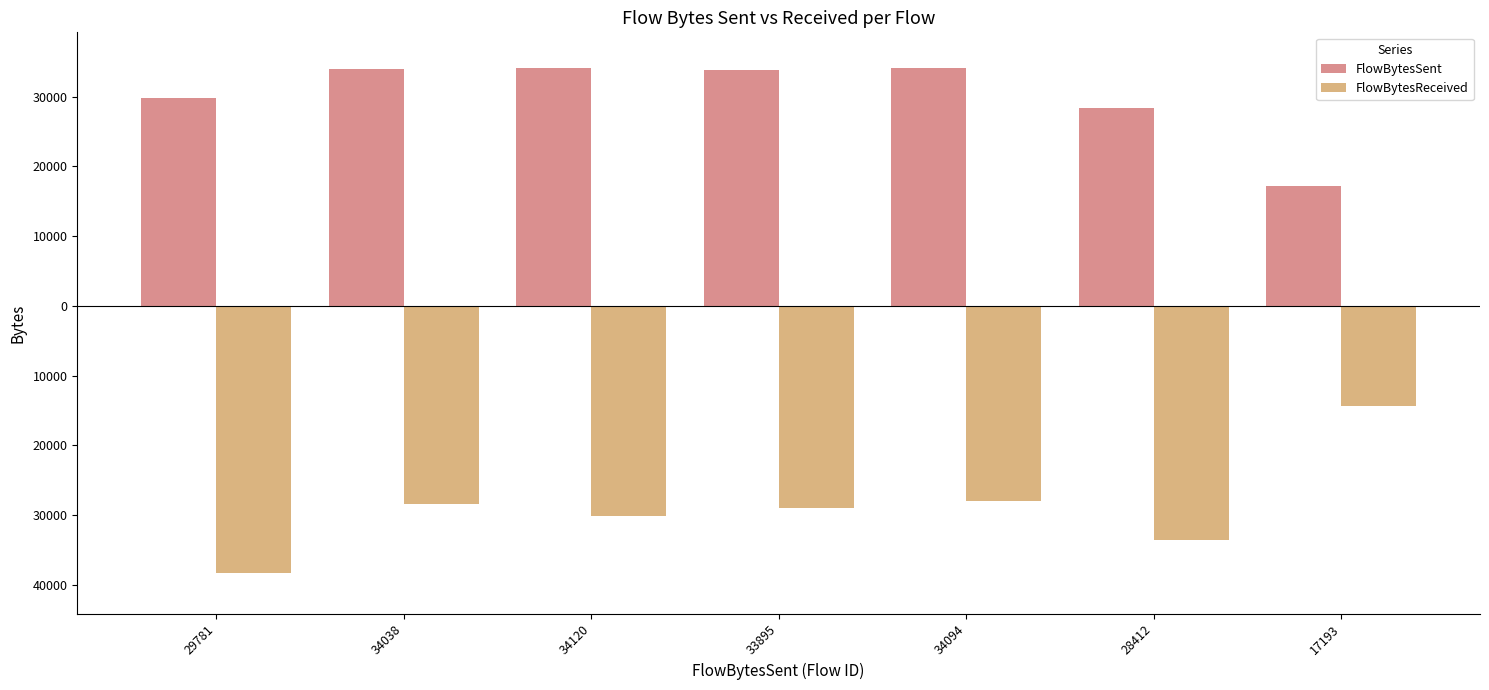

Are the bars grouped side by side (vs. stacked)?

Yes